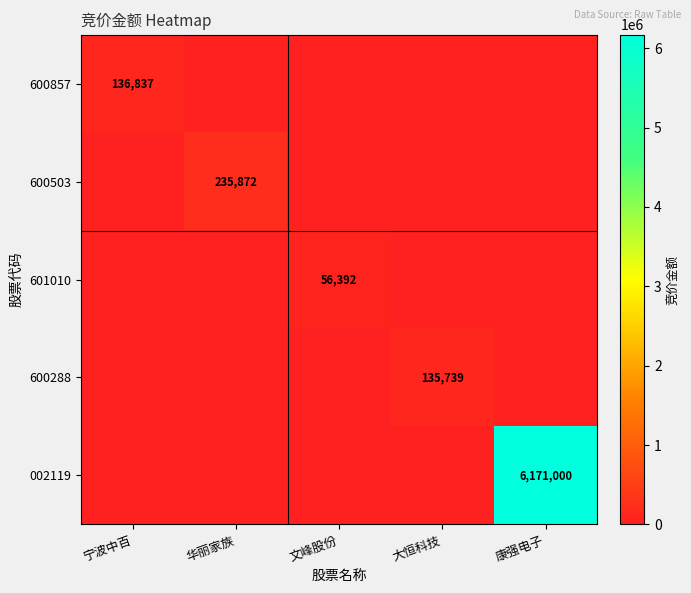

True or false: 600857 has a value of 68857 at 宁波中百.

False